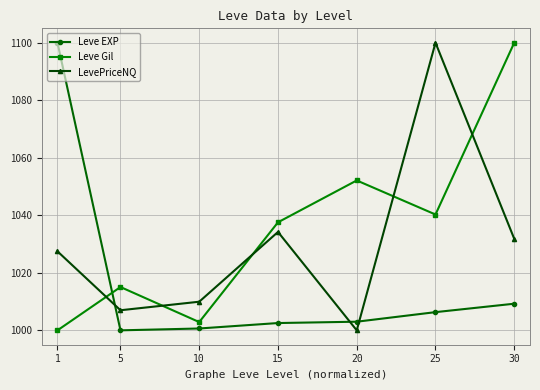

What is the spread (max minus min) of values at 15?

35.0